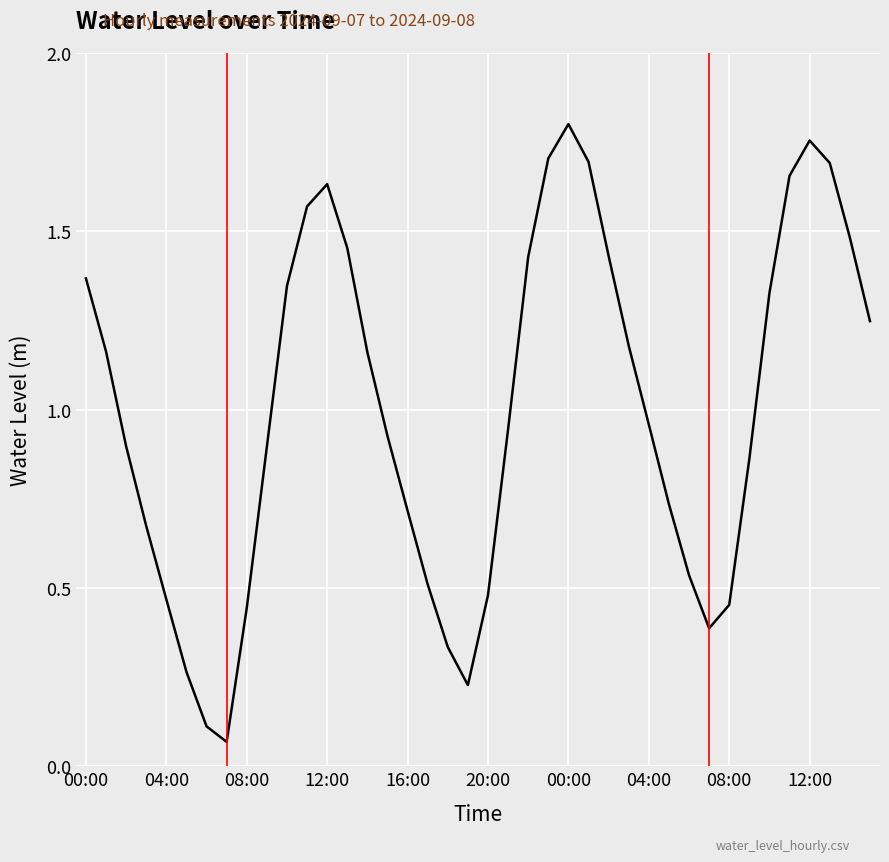

Reading right to left, what are all the values shown in this chart?

1.2	1.5	1.7	1.8	1.7	1.3	0.9	0.5	0.4	0.5	0.7	1.0	1.2	1.4	1.7	1.8	1.7	1.4	0.9	0.5	0.2	0.3	0.5	0.7	0.9	1.2	1.5	1.6	1.6	1.3	0.9	0.4	0.1	0.1	0.3	0.5	0.7	0.9	1.2	1.4